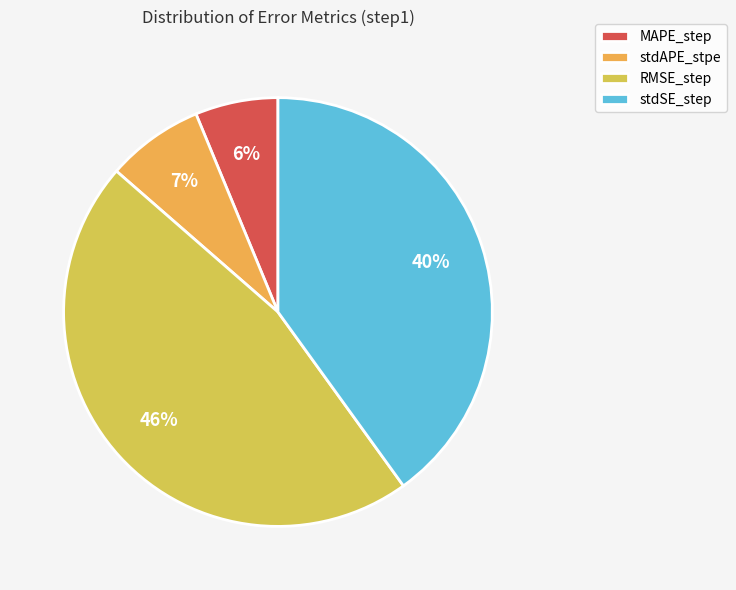

To the nearest percent, what is the difference between the largest and smallest slice percentages?

40%